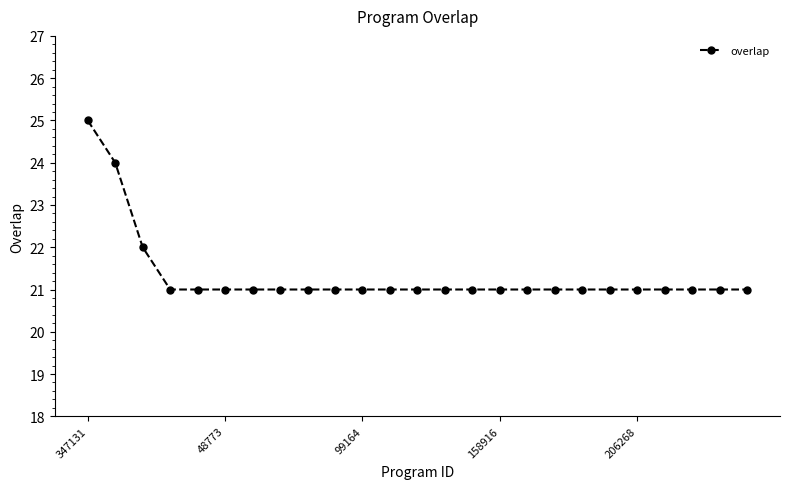

What is the sum of all values?

533